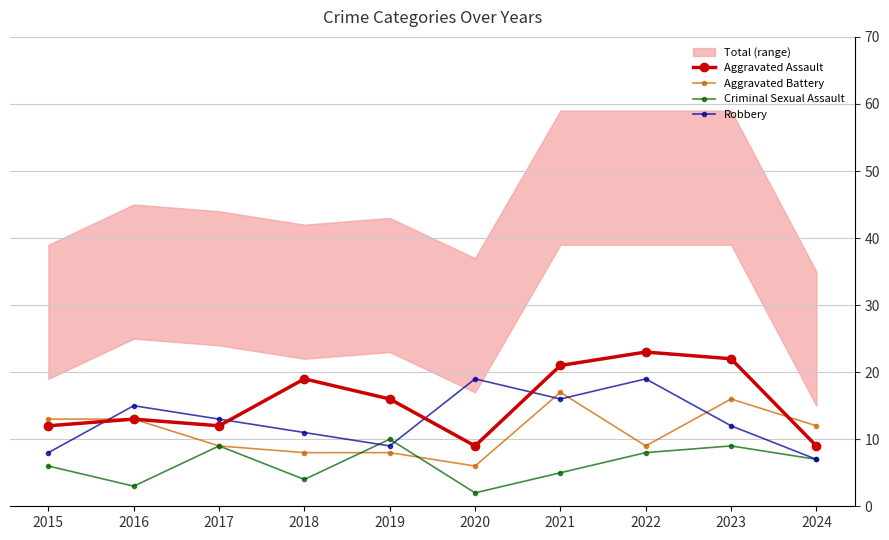

At which category is the sum across all series the highest?

2021